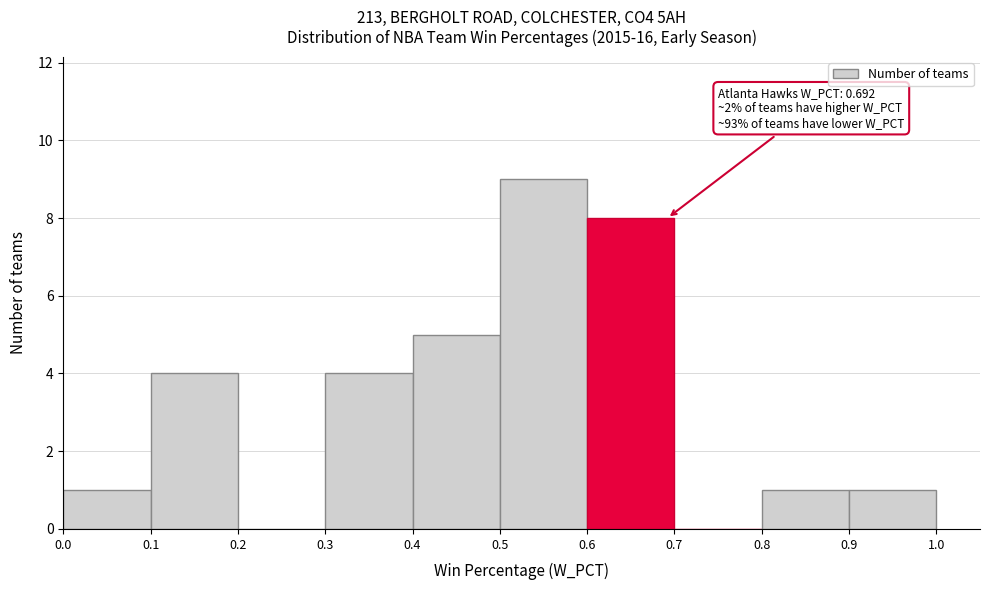

Which range on the x-axis has the tallest bar?

0.5 to 0.6